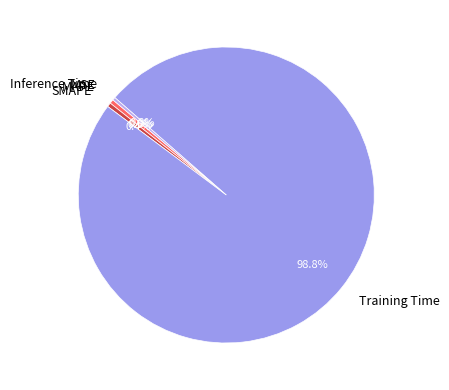

Which slice represents more than half of the pie?

Training Time